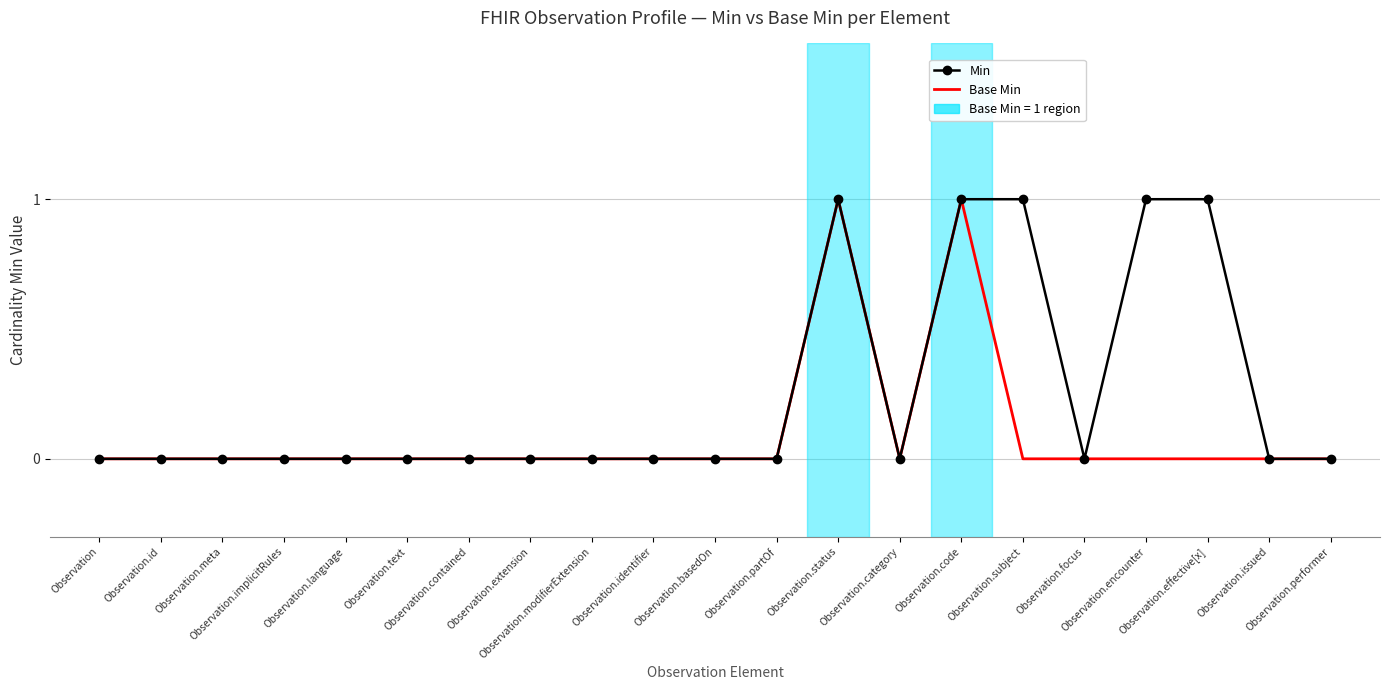

How many Base Min values are between 0 and 1?

21